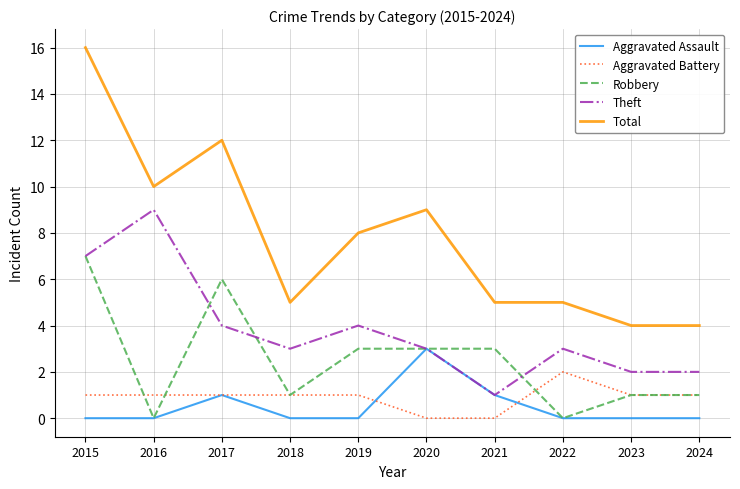

True or false: Total and Aggravated Assault intersect in this chart.

False